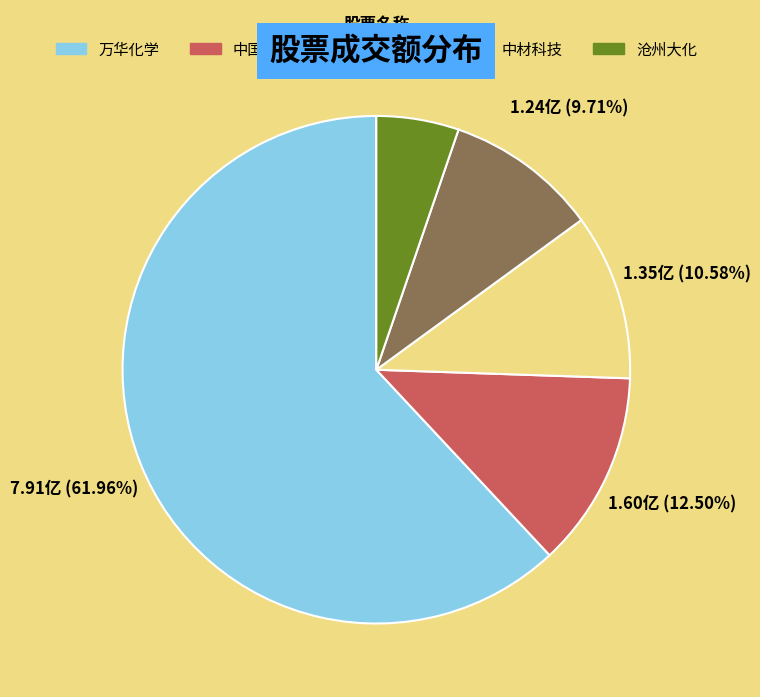

Is there any slice that represents more than half of the pie?

Yes